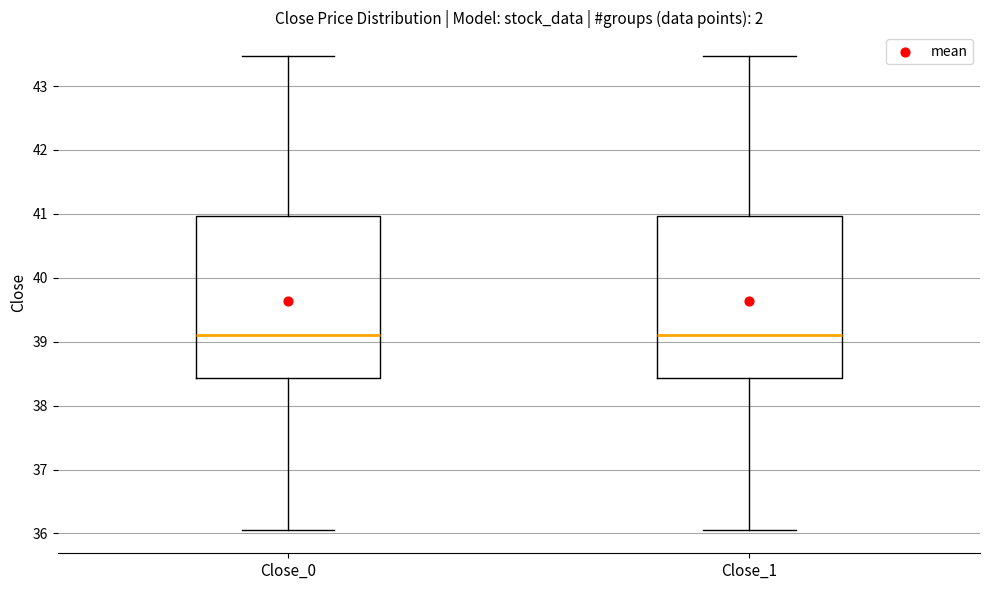

Reading left to right, read every box against the y-axis: the position of its median line, the range the box covers, and the ends of its whiskers. The values are not printed on the chart, so give them approximately, as read against the axis.

Close_0: median 39.1, box 38.4 to 41.0, whiskers 36.1 to 43.5
Close_1: median 39.1, box 38.4 to 41.0, whiskers 36.1 to 43.5